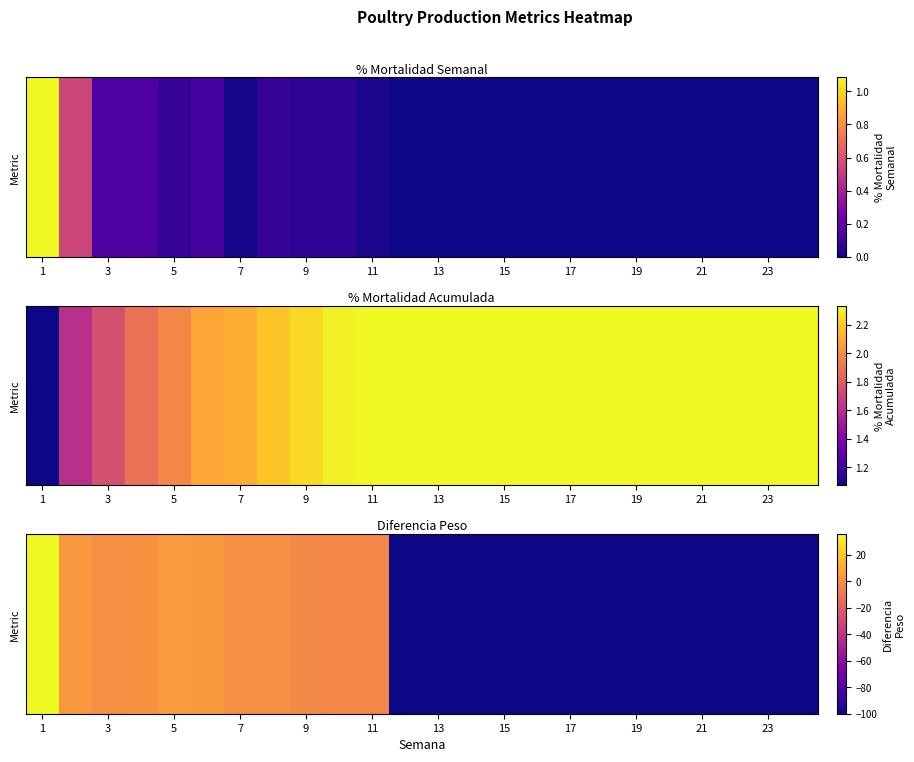

How many data points does each series have?

24